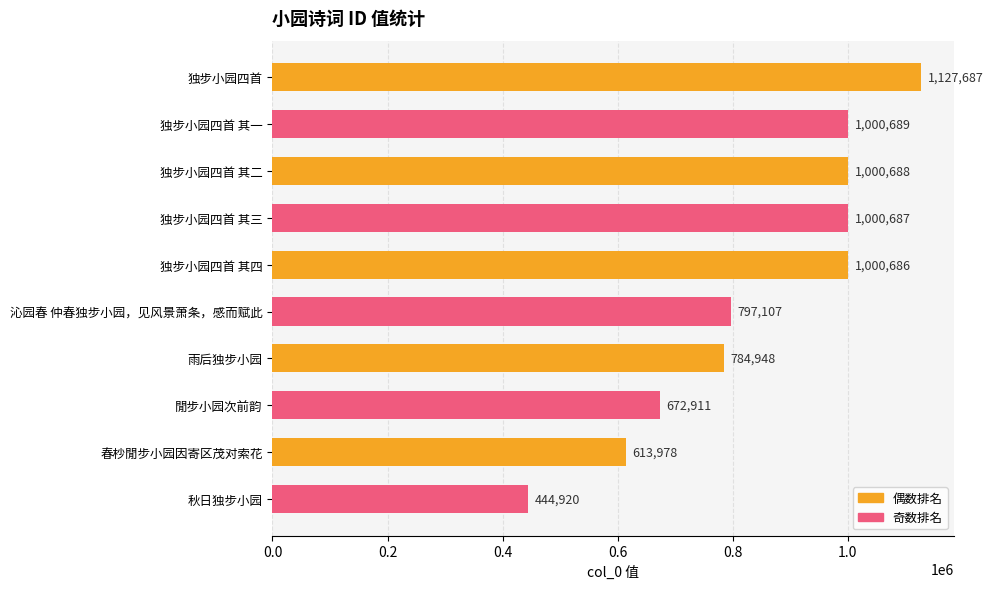

Are the bars horizontal?

Yes